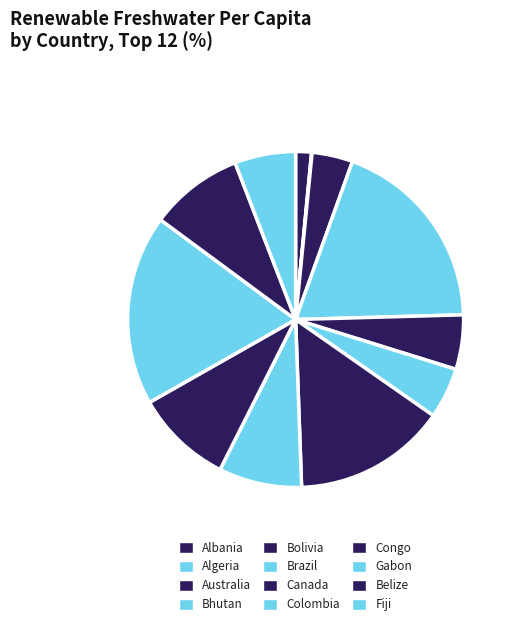

True or false: Australia accounts for 4% of the total.

True